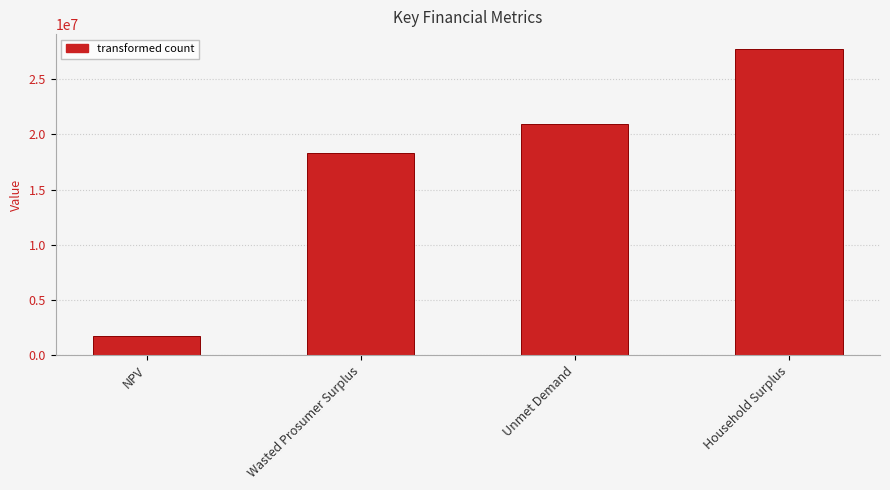

Which label corresponds to the smallest value in the chart?

NPV